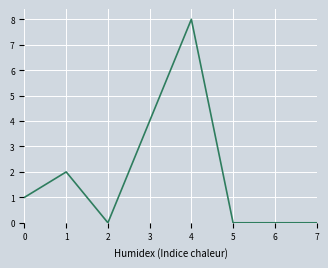

How many values are below 1?

4